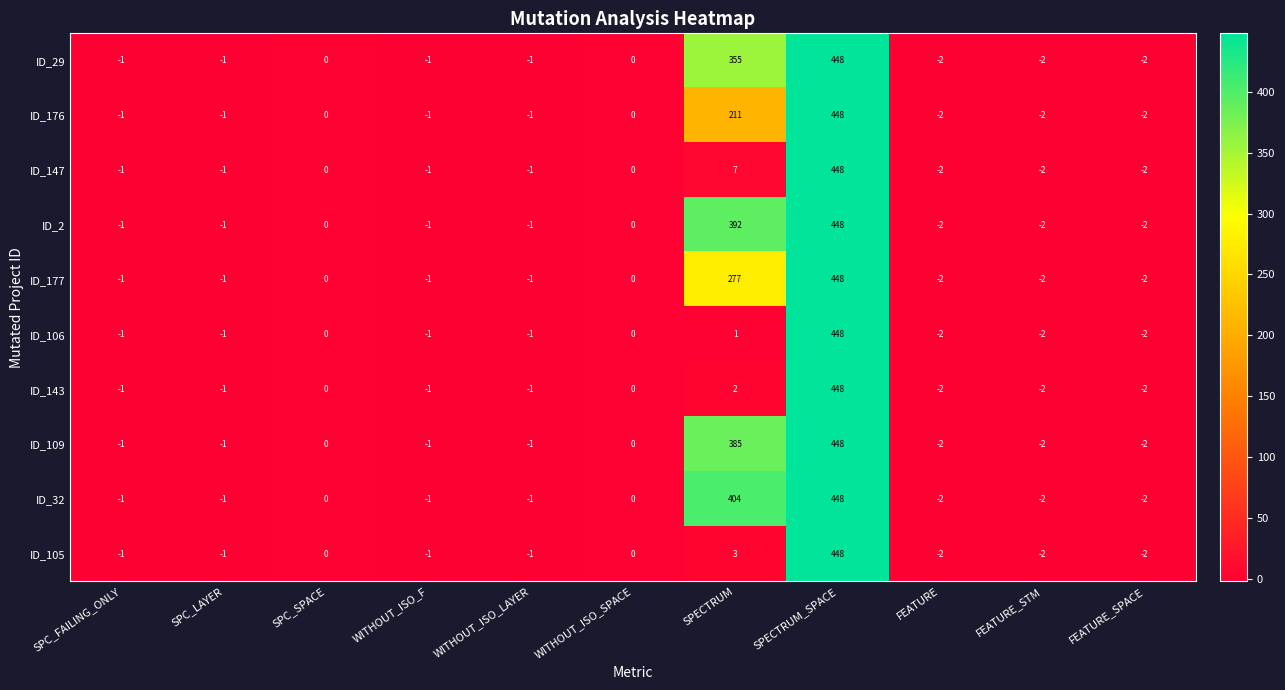

At which label does ID_106 first exceed -1?

SPC_SPACE